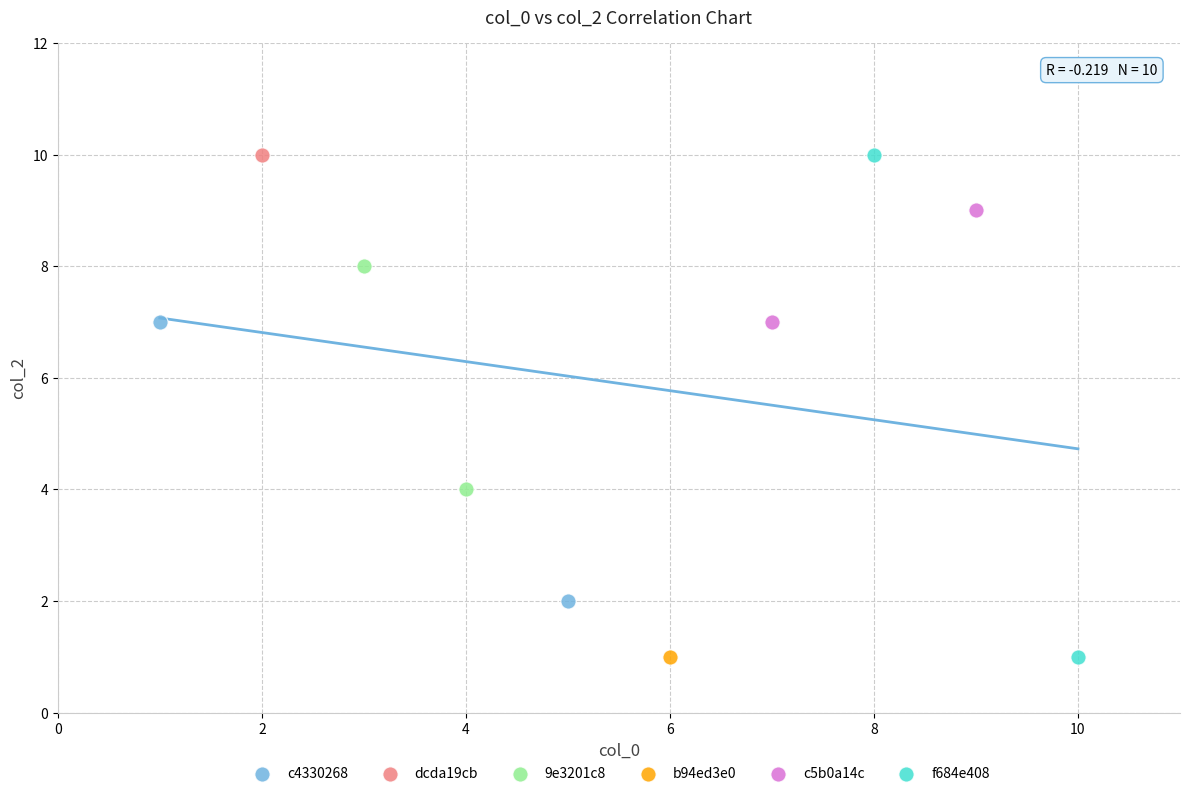

What are all the series names shown in the legend?

c4330268, dcda19cb, 9e3201c8, b94ed3e0, c5b0a14c, f684e408